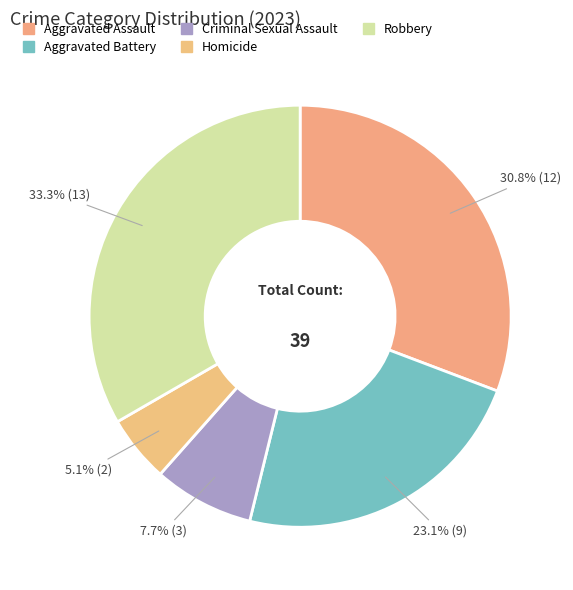

The Robbery slice represents 21% of the pie. True or false?

False